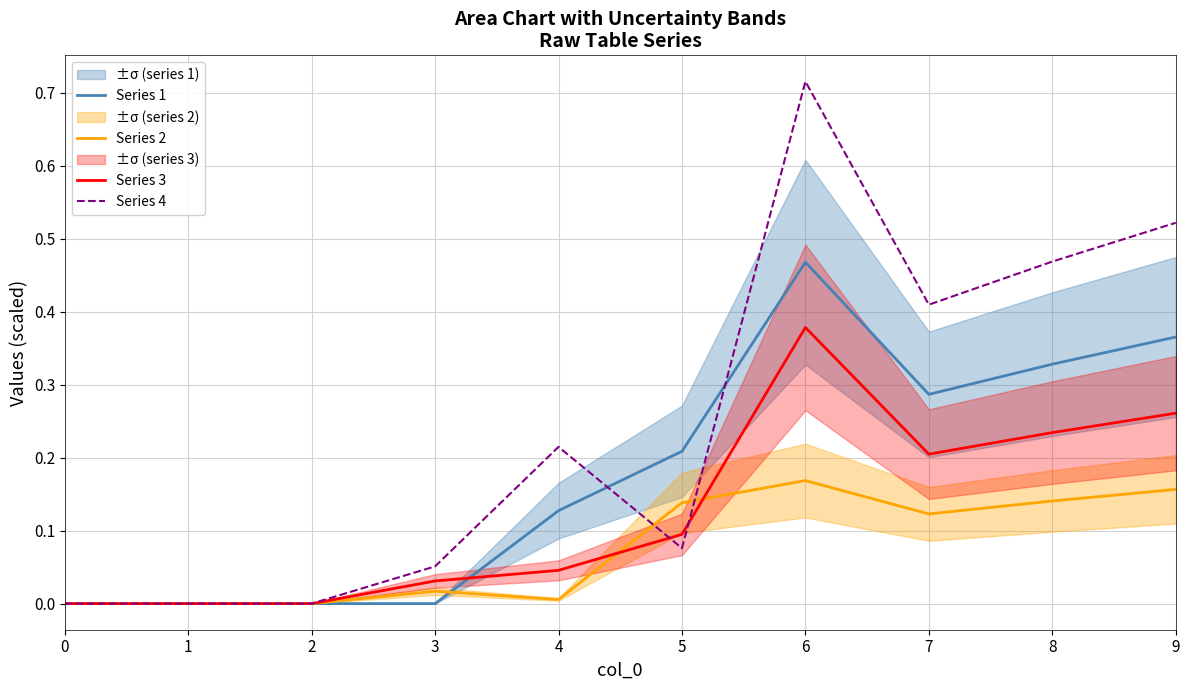

Where is the first local minimum for Series 4?

5